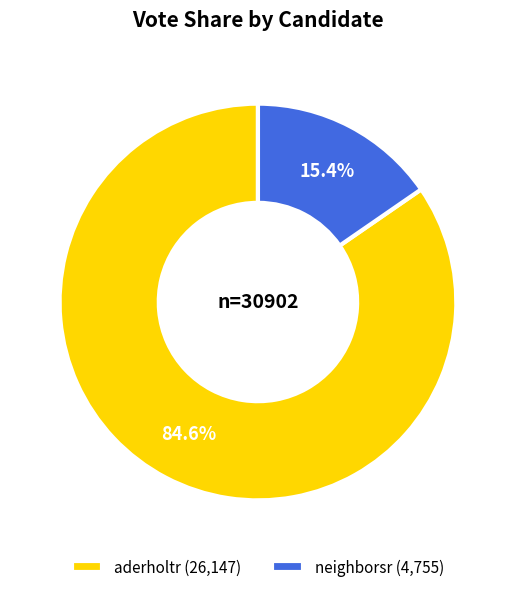

Combined, what portion of the pie is neighborsr and aderholtr?

100.0%